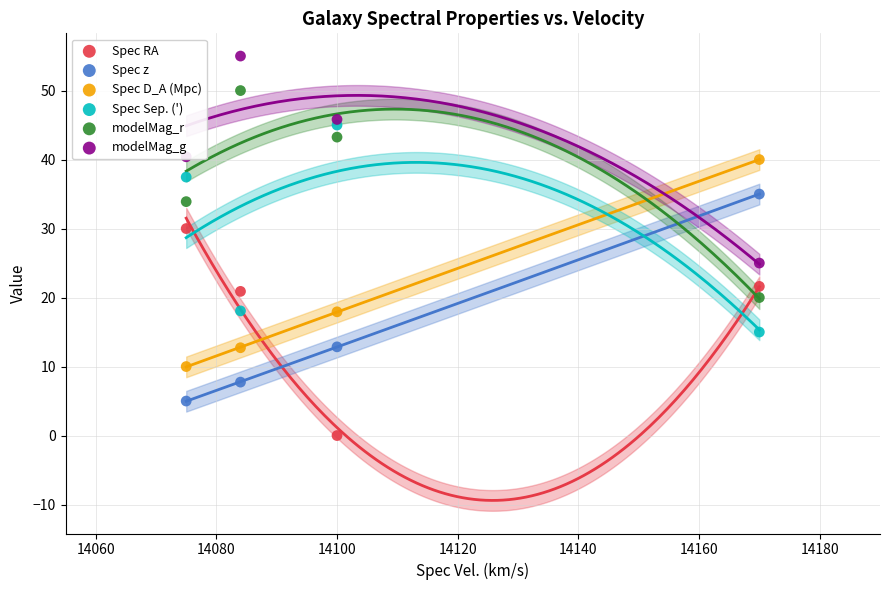

Which series has the widest spread of Y values?

Spec RA